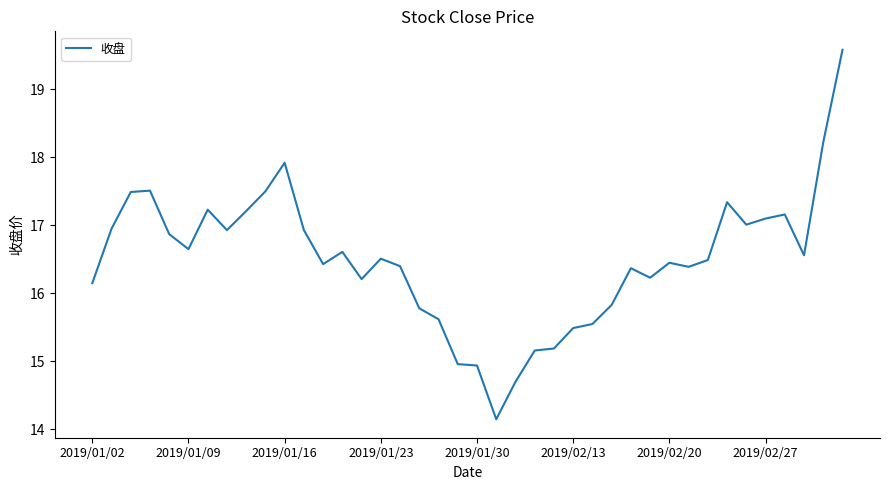

What is the difference between the maximum and minimum values?

5.4